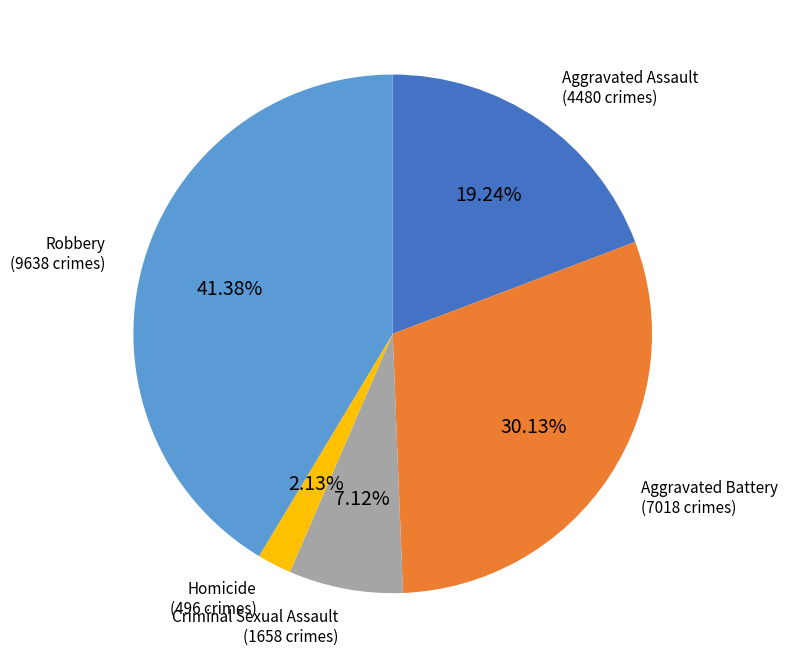

How many segments does this pie chart have?

5